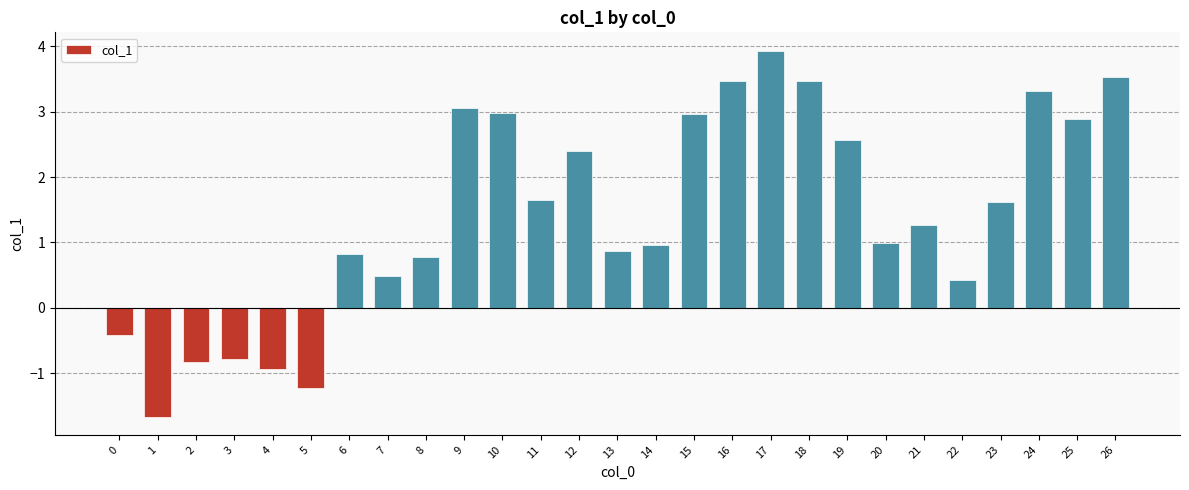

Read the value at 14.

1.0